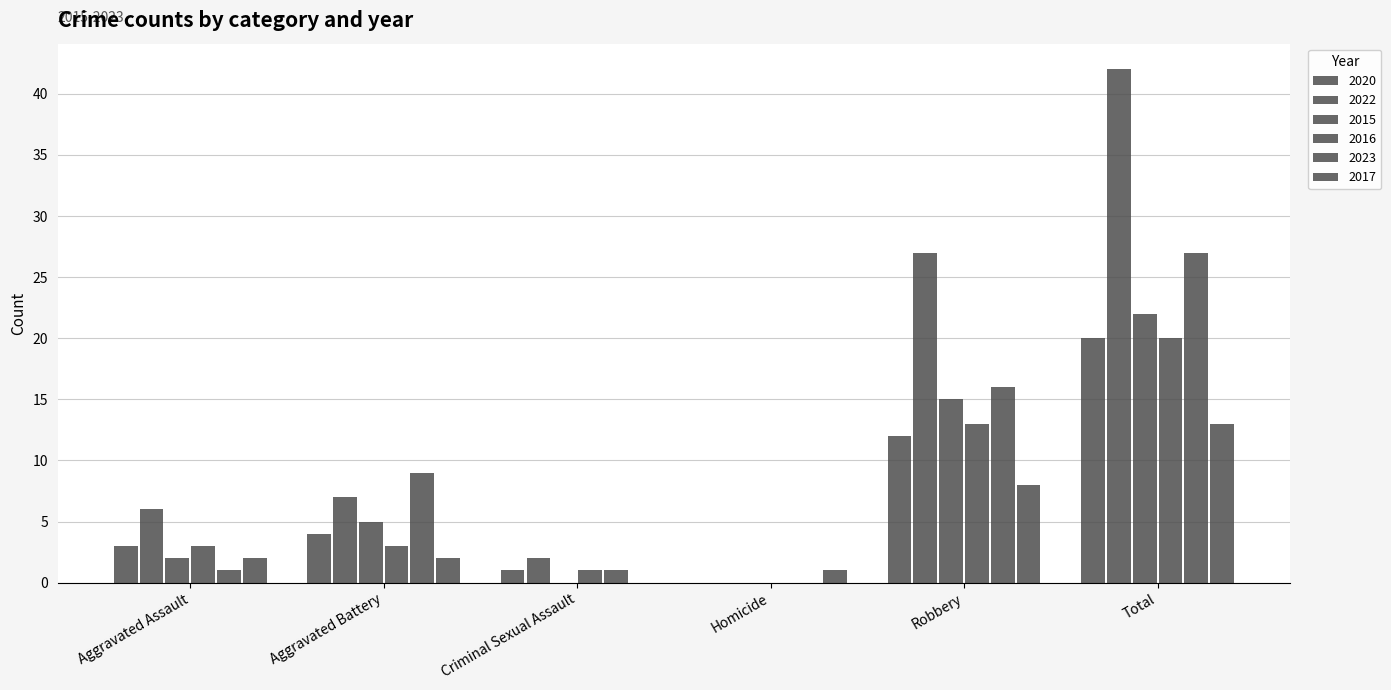

How many series are shown in this chart?

6